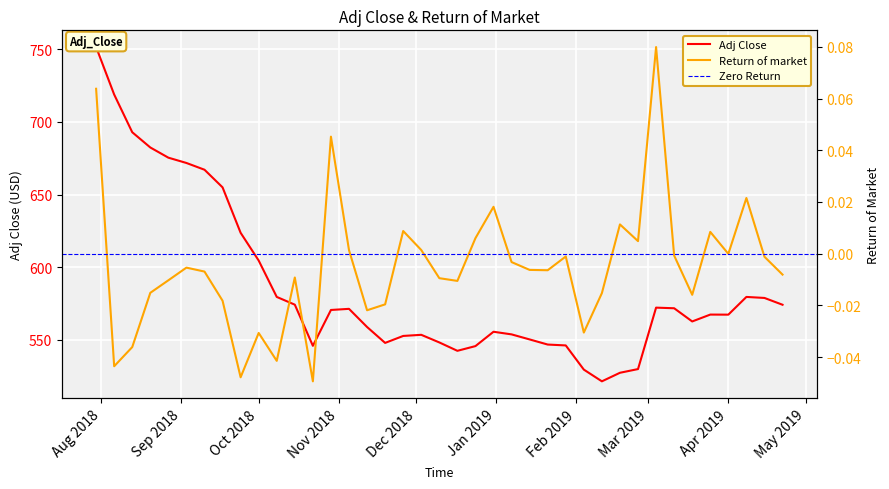

True or false: Return of market and Adj Close cross at least once.

False